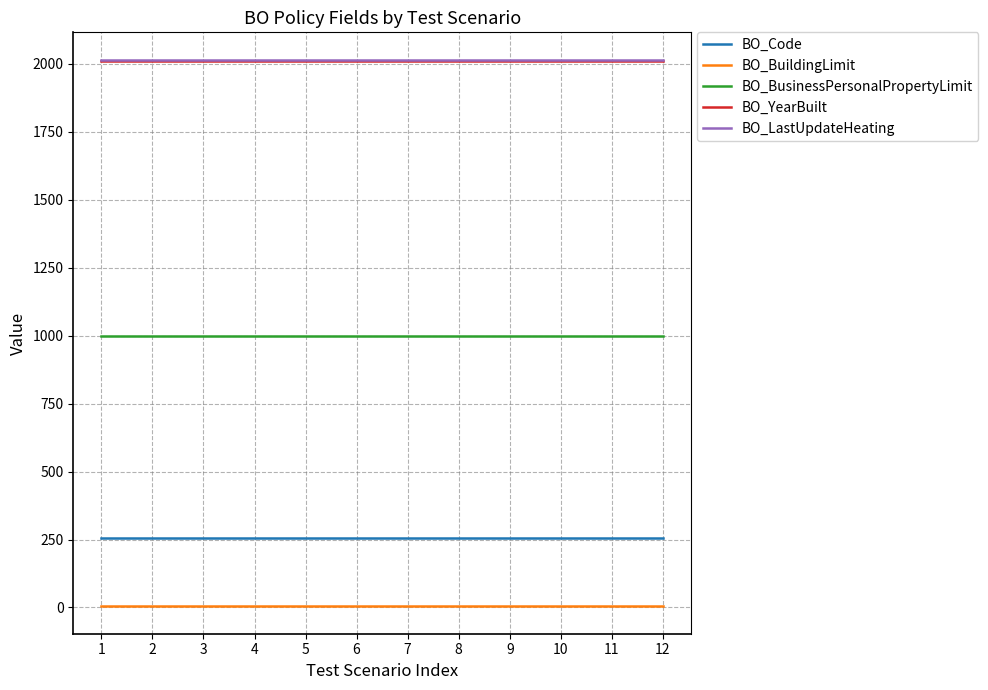

At how many categories does at least one series exceed 1865?

12